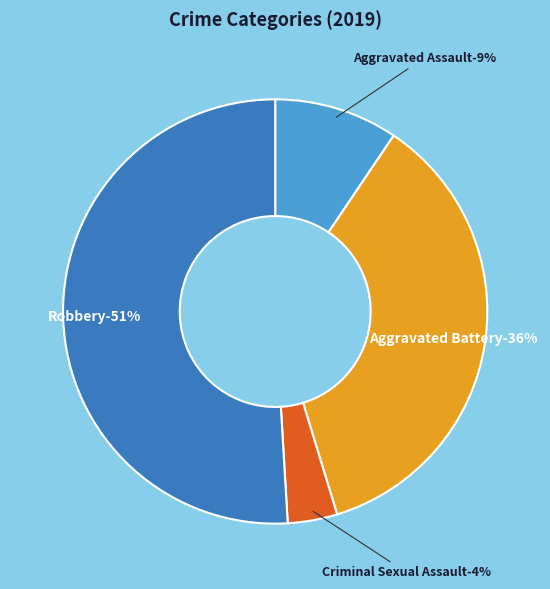

True or false: Aggravated Battery accounts for 36% of the total.

True